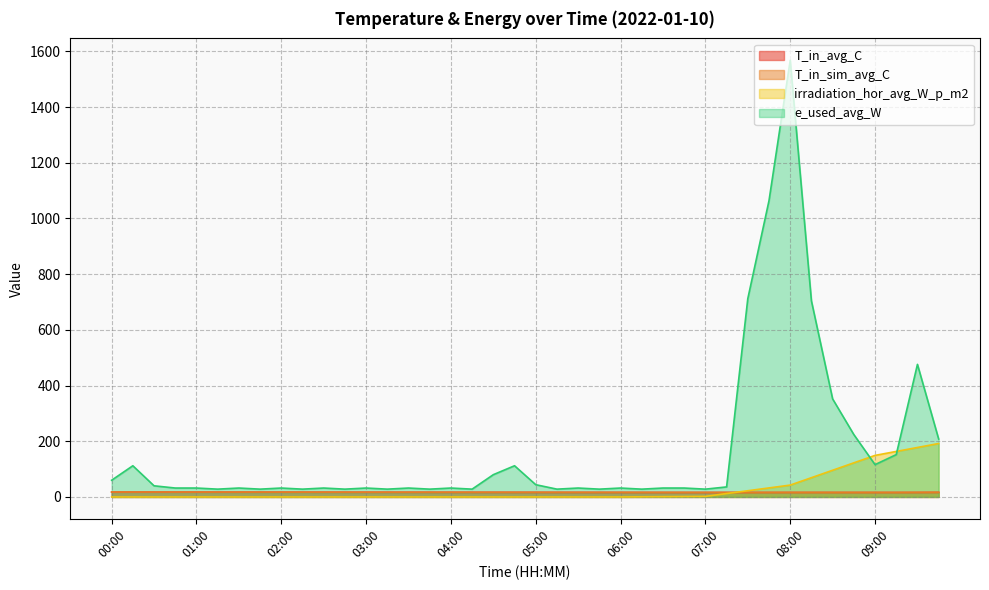

What is the label of the 22nd point from the right?

04:30